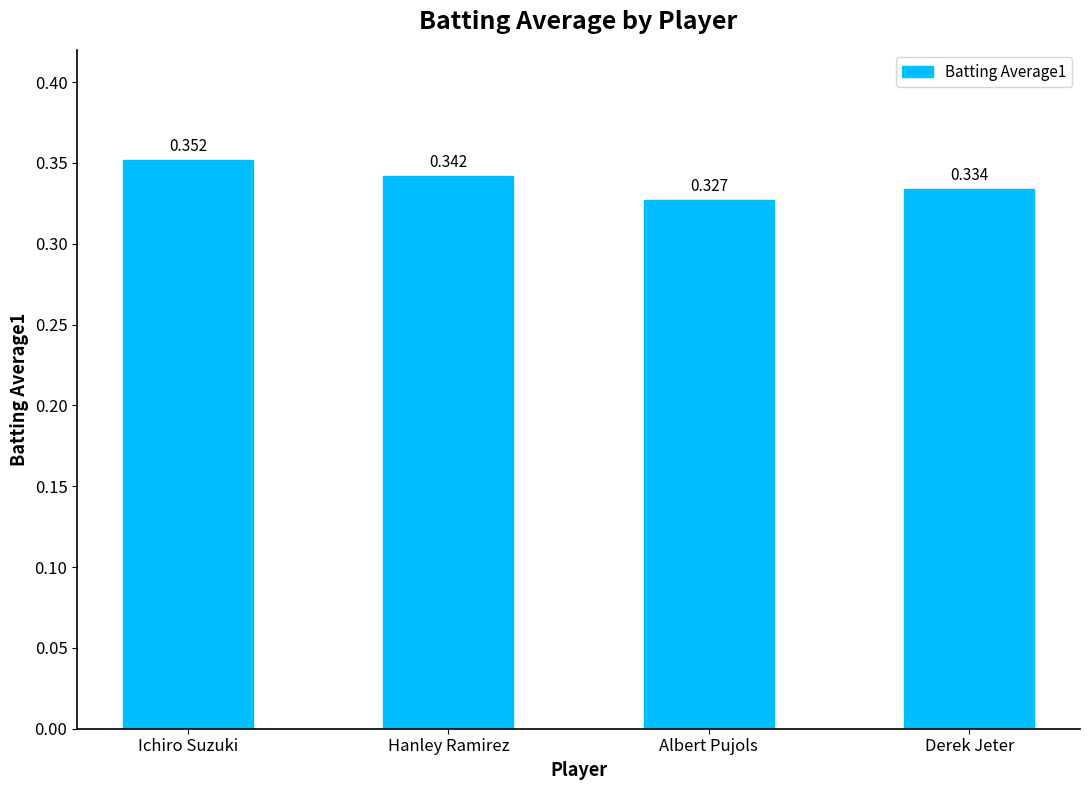

Rank the categories by value from lowest to highest.

Albert Pujols, Derek Jeter, Hanley Ramirez, Ichiro Suzuki